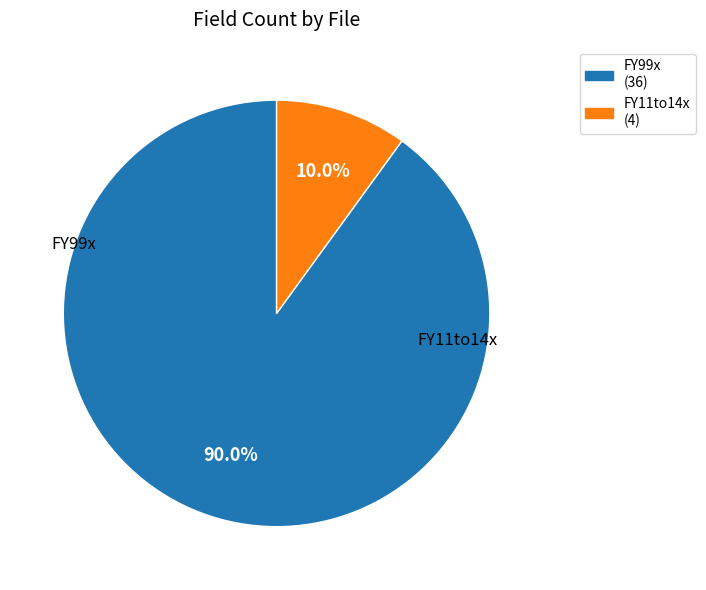

How many slices are in this pie chart?

2